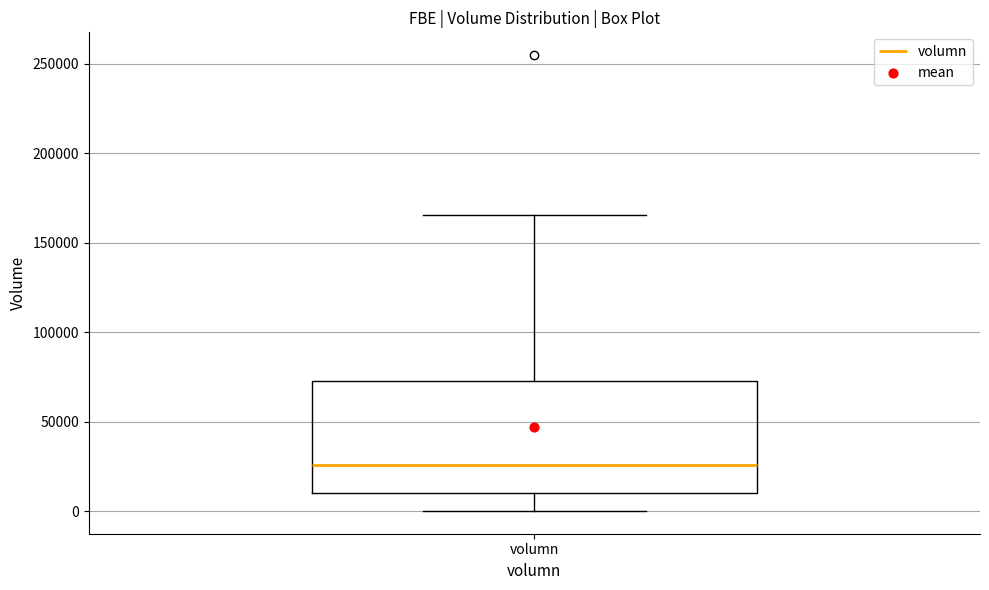

Read this box plot against the y-axis: the position of the median line, the range covered by the box, and the ends of both whiskers. The values are not printed on the chart, so give them approximately, as read against the axis.

median 25000, box 10000 to 75000, whiskers 0 to 165000